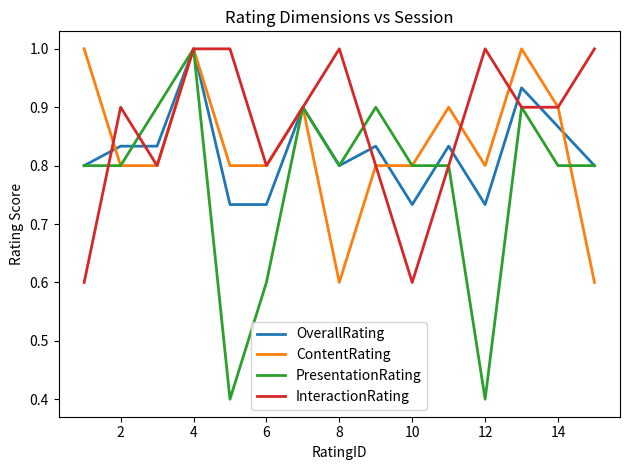

How many ContentRating values are between 0 and 1?

15